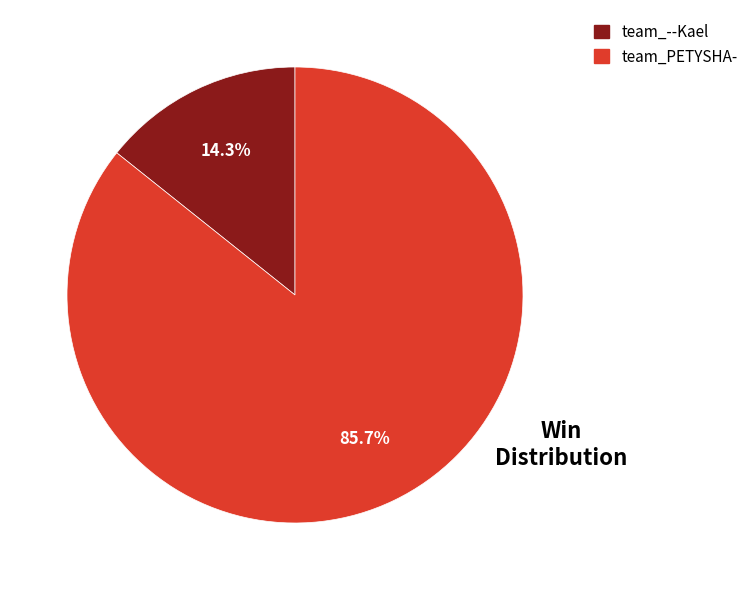

The team_PETYSHA- slice represents 86% of the pie. True or false?

True